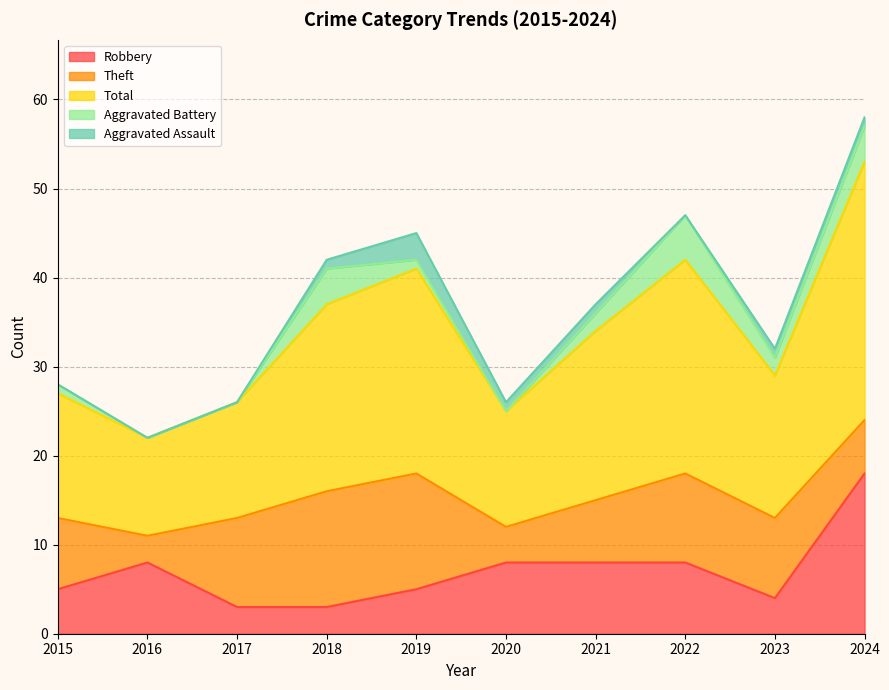

What is the sum of the Theft values at 2019 and 2015?

21